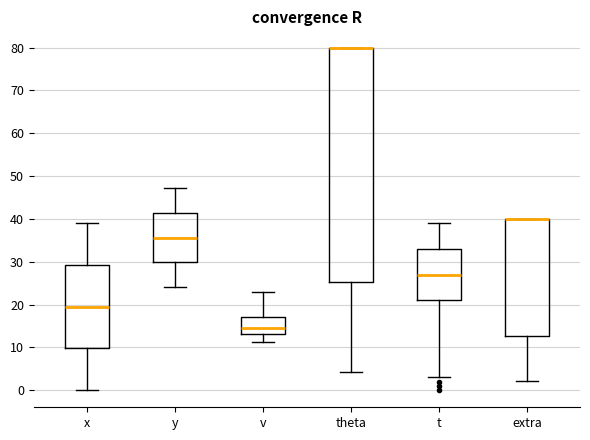

Reading left to right, transcribe this box plot: for each box, give where its median line is, the range the box spans, and where its two whiskers end, as read against the y-axis. The values are not printed on the chart, so give them approximately, as read against the axis.

x: median 20, box 10 to 29, whiskers 0 to 39
y: median 36, box 30 to 41, whiskers 24 to 47
v: median 14, box 13 to 17, whiskers 11 to 23
theta: median 80 (drawn on the box's upper edge), box 25 to 80, whiskers 4 to 80
t: median 27, box 21 to 33, whiskers 3 to 39
extra: median 40 (drawn on the box's upper edge), box 13 to 40, whiskers 2 to 40